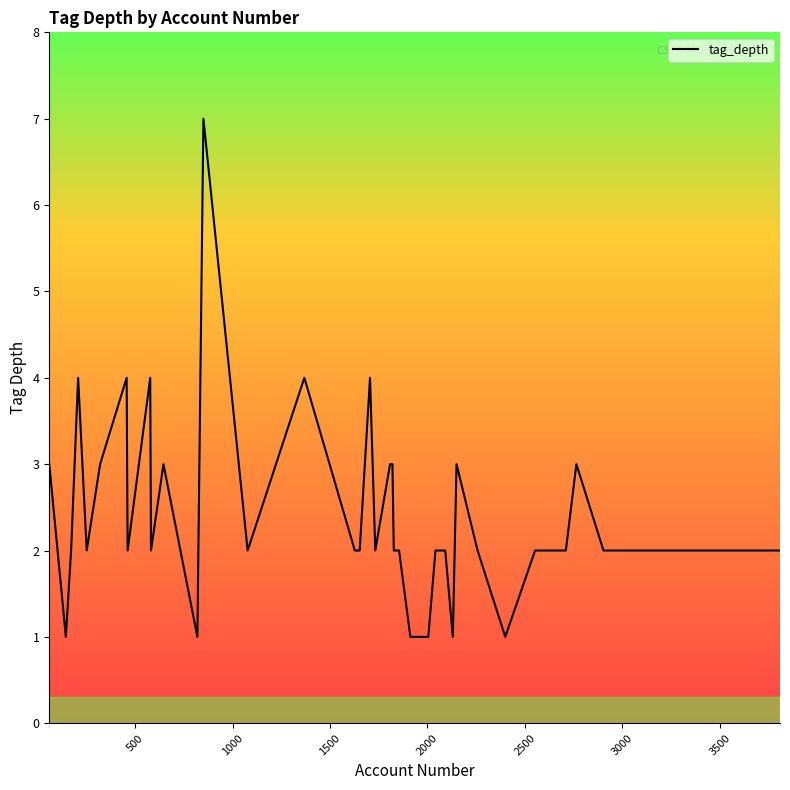

What is the maximum value shown in the chart?

7